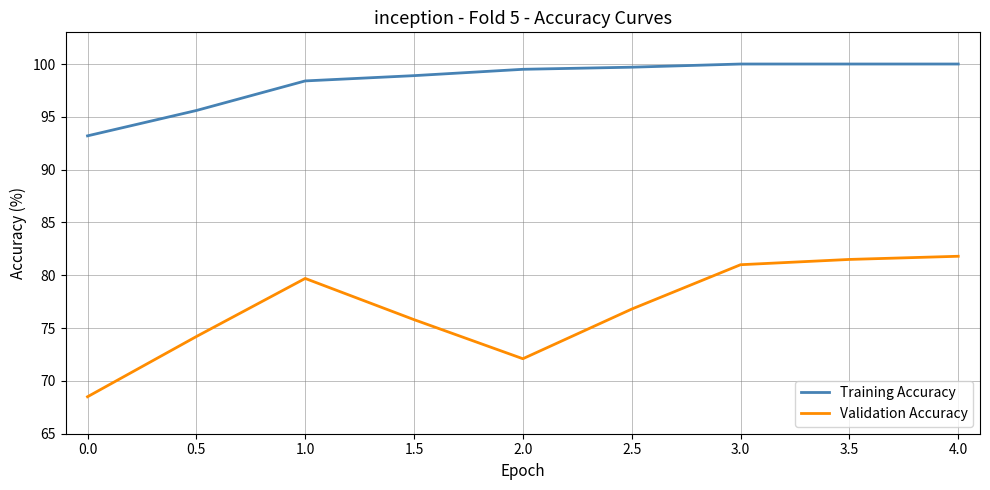

True or false: Validation Accuracy and Training Accuracy cross at least once.

False